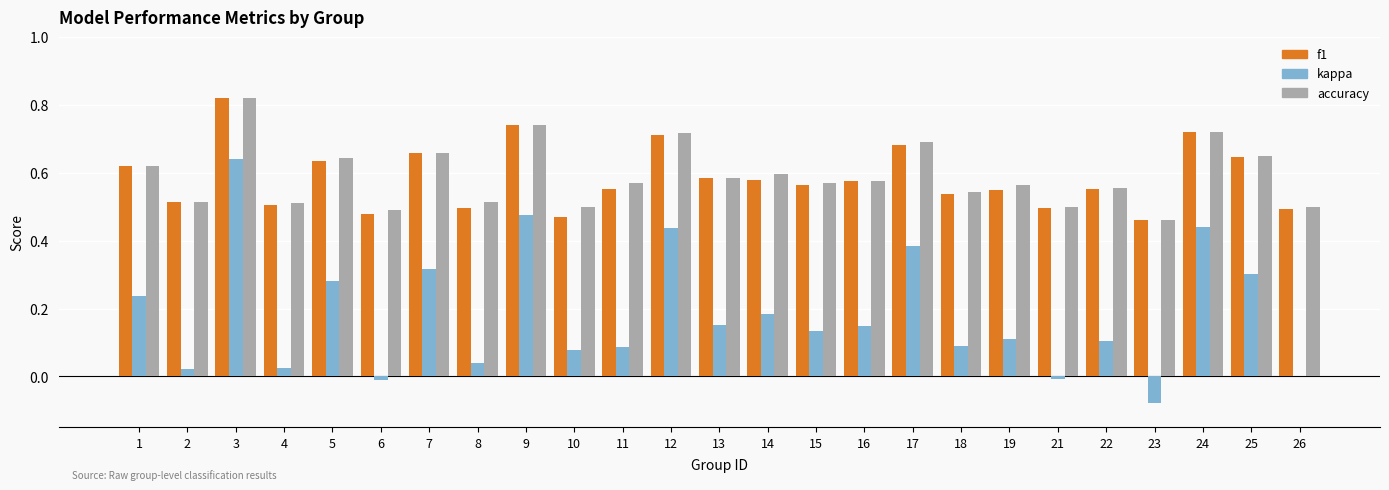

Which category has the highest value in the f1 series?

3